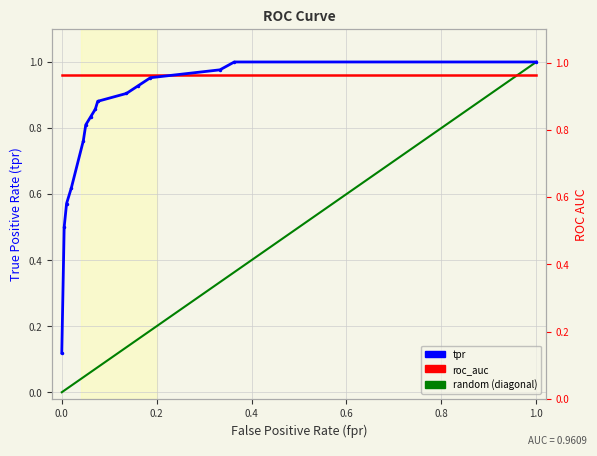

What is the difference between the maximum and minimum values?

0.9